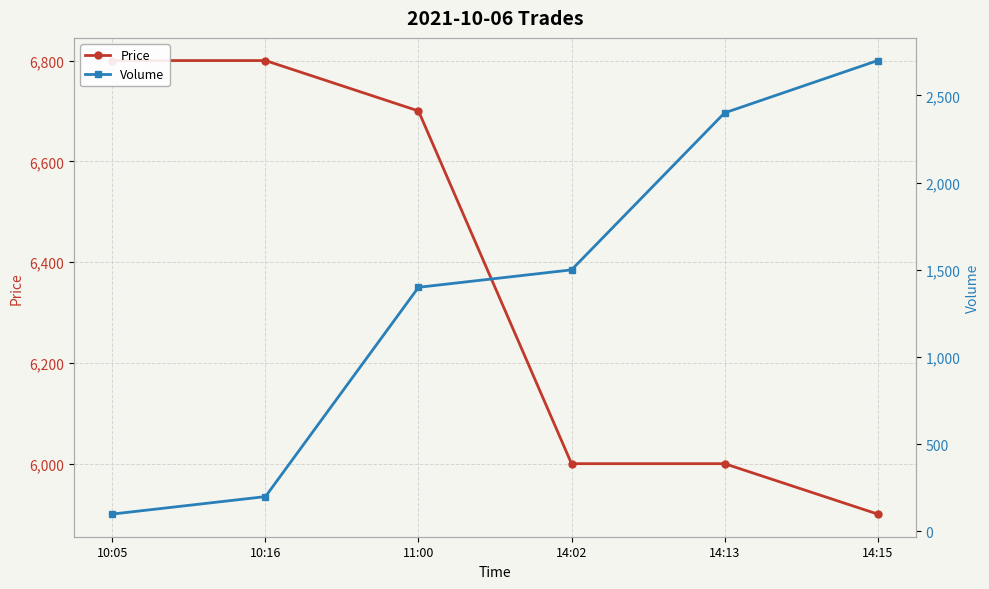

What is the label of the 4th point from the left?

14:02